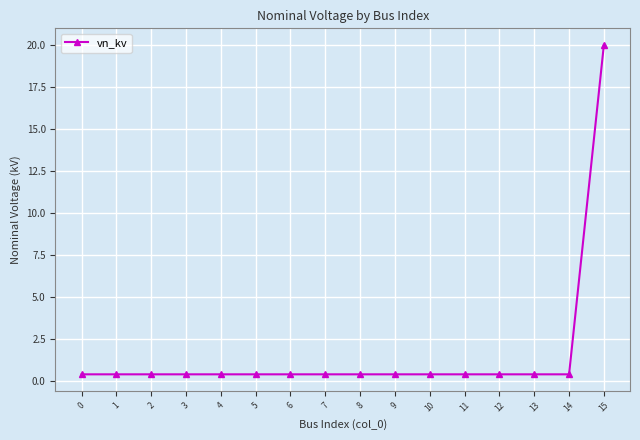

The chart shows a value of 34.8 at 15. True or false?

False